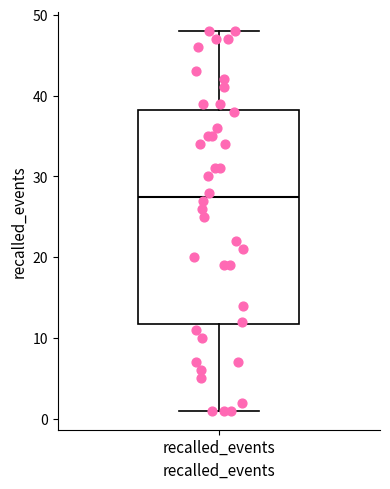

Where is the upper edge of the box for recalled_events on the y-axis? The values are not printed on the chart, so give them approximately, as read against the axis.

38